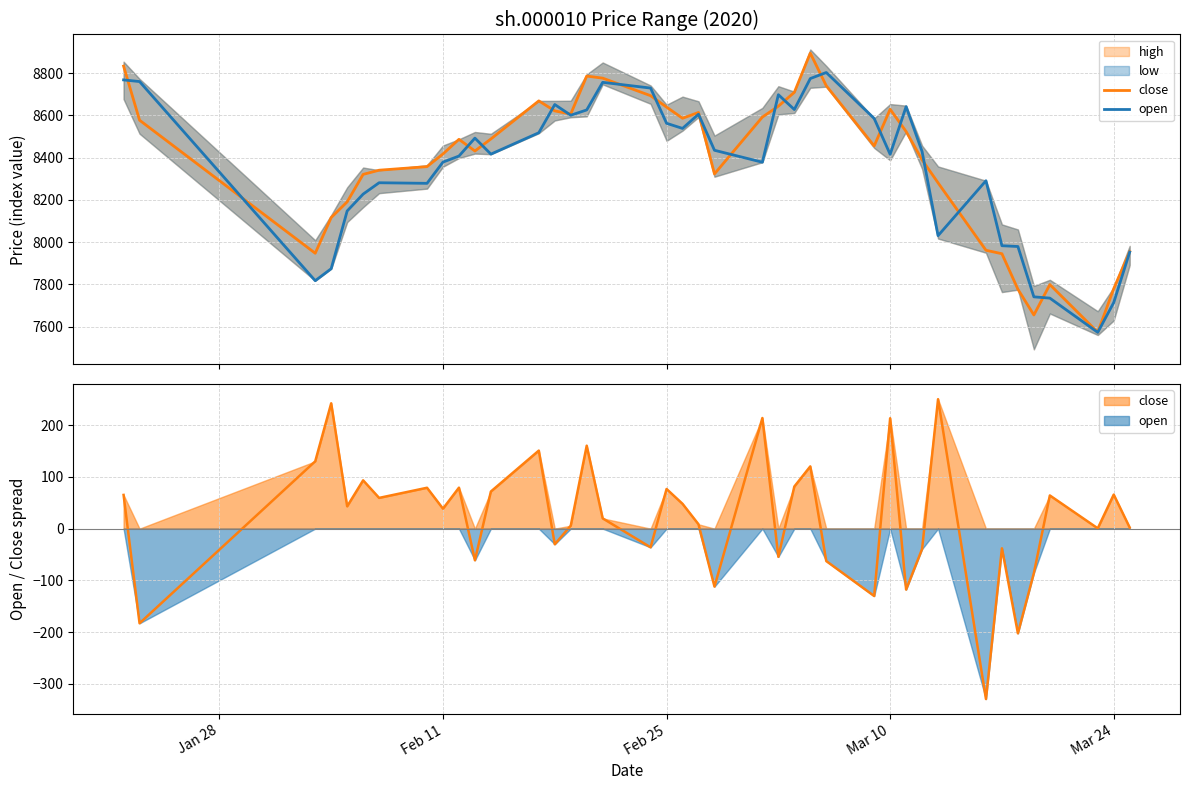

True or false: close and open intersect in this chart.

True